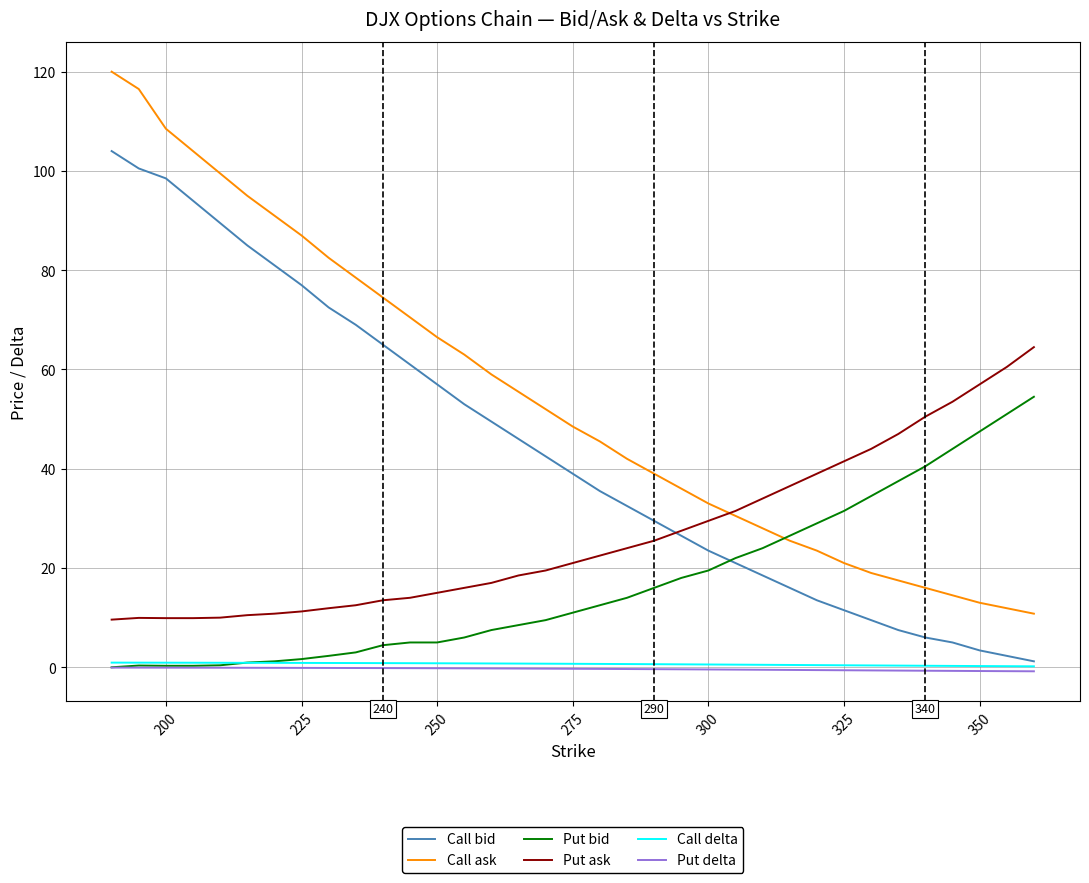

What is the greatest value displayed?

120.0